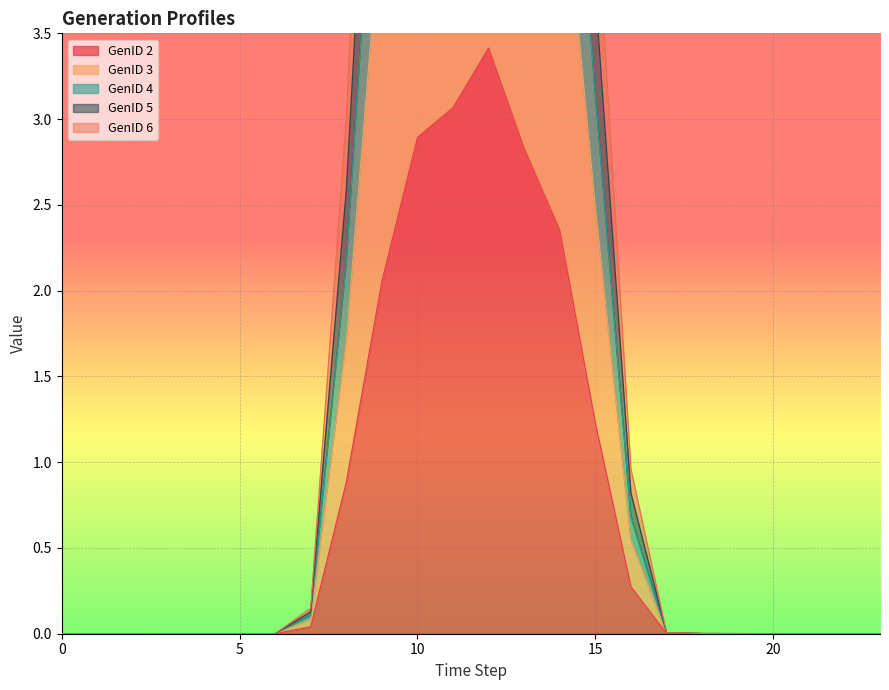

What are all the series names shown in the legend?

GenID 2, GenID 3, GenID 4, GenID 5, GenID 6